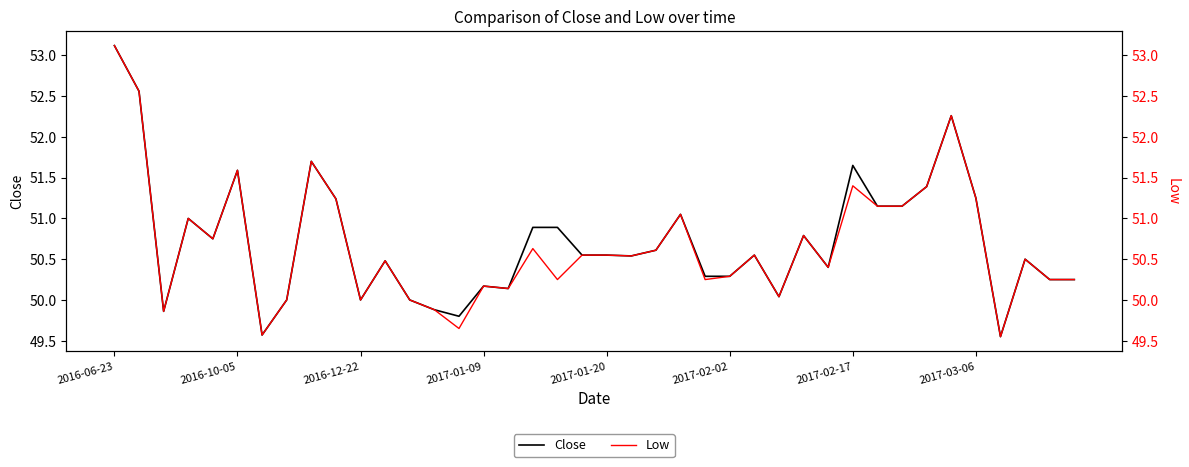

True or false: Close has a value of 50.8 at 28.

True